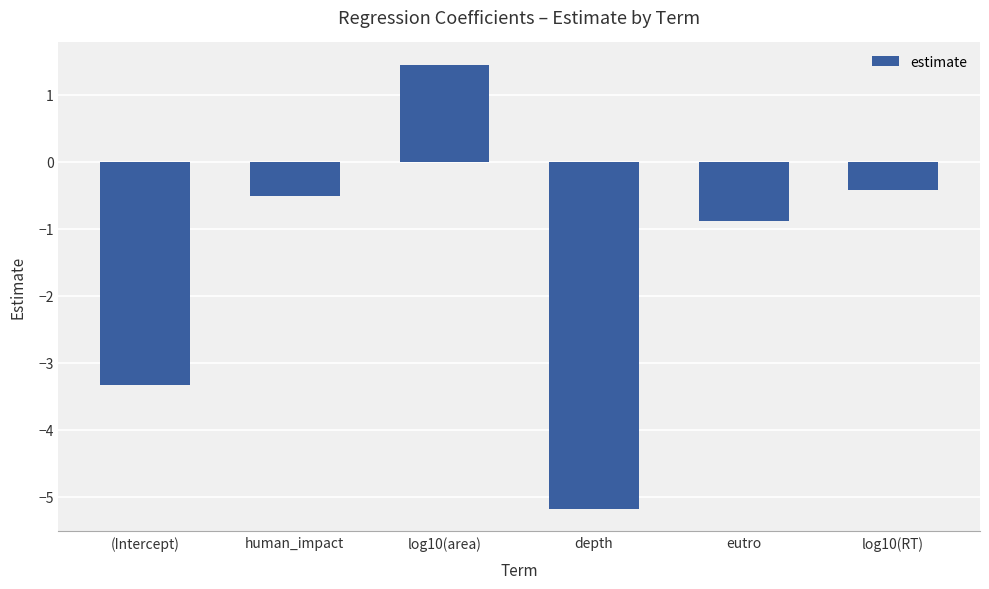

What is the difference between the values at log10(RT) and log10(area)?

1.9